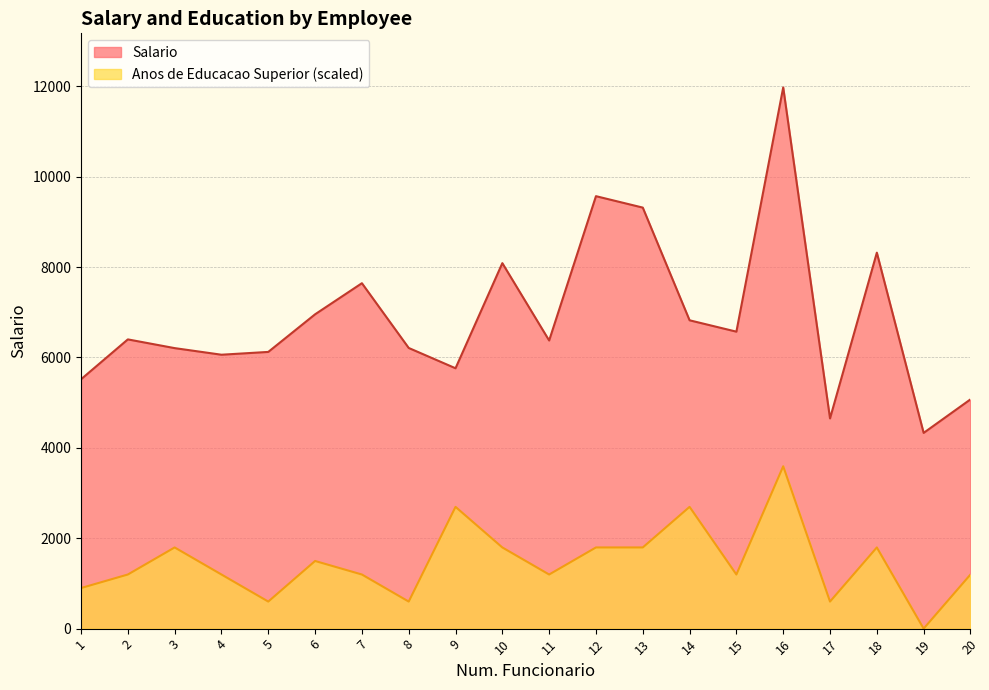

Read the Salario value at 13.

9315.9